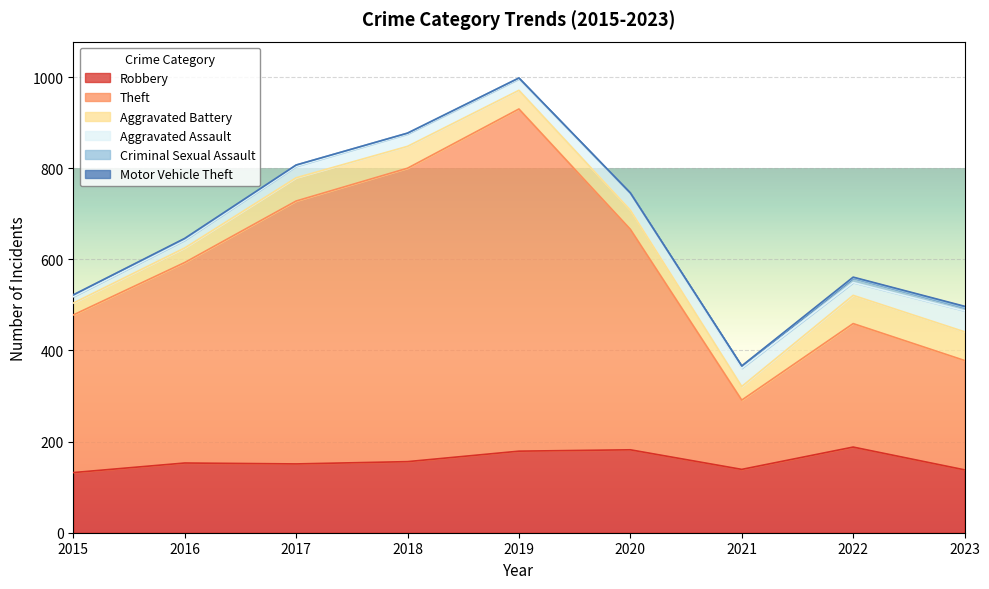

What is the value of the Aggravated Battery point at the 3rd from the left?

51